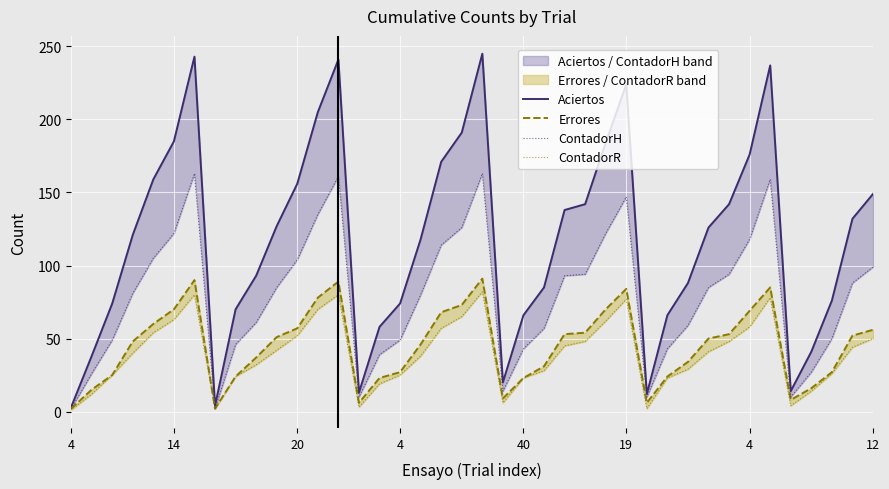

Which series changed the most between 18 and 24?

Aciertos